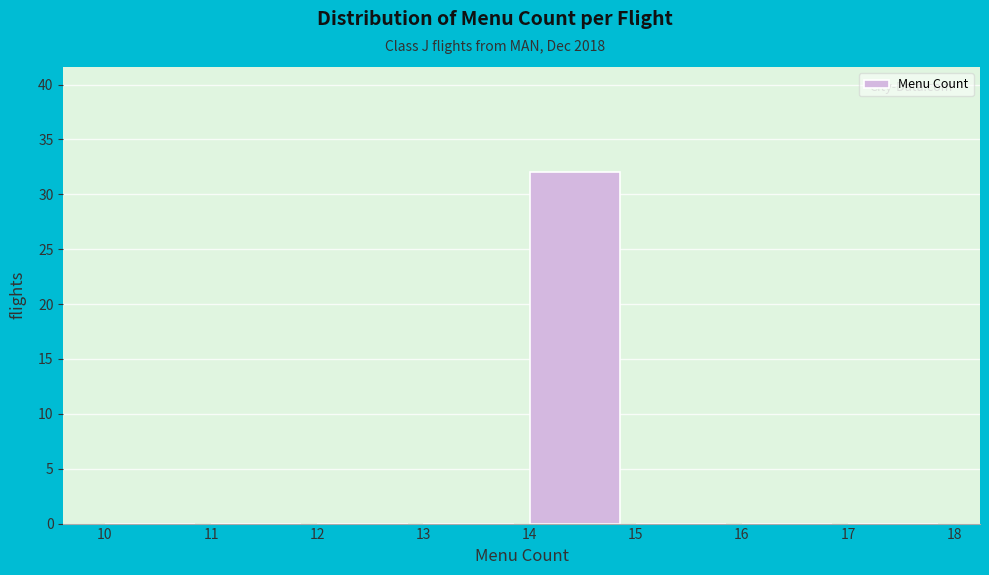

How tall is the bar that spans 14 to 15 on the x-axis? The values are not printed on the chart, so give them approximately, as read against the axis.

32